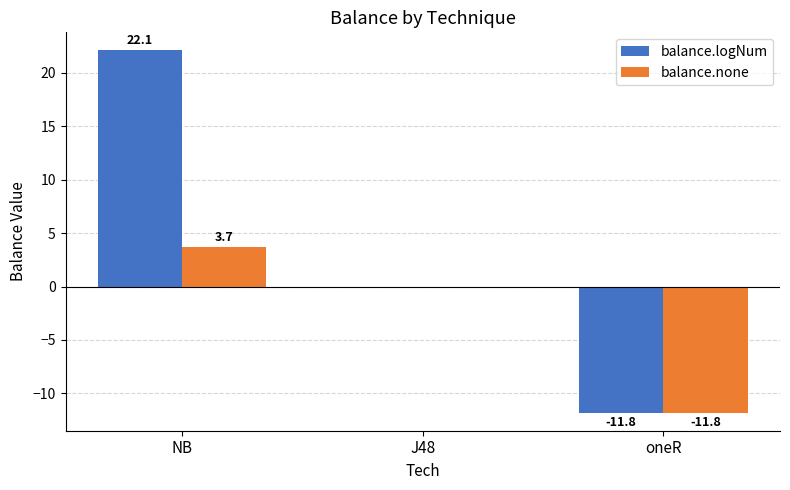

What is the total value across all series at NB?

25.8